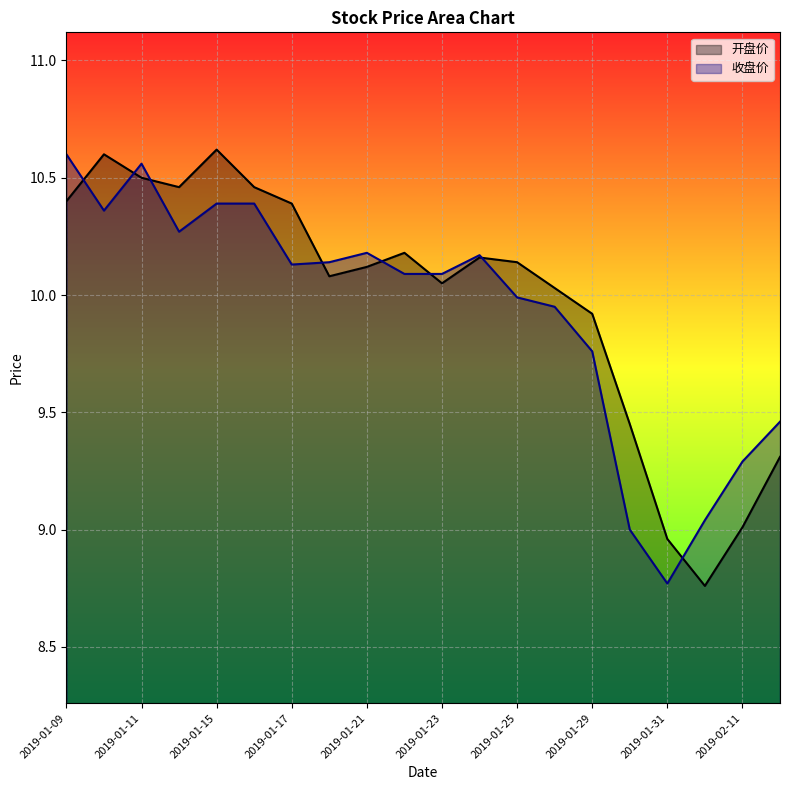

How many categories are shown in the chart?

20